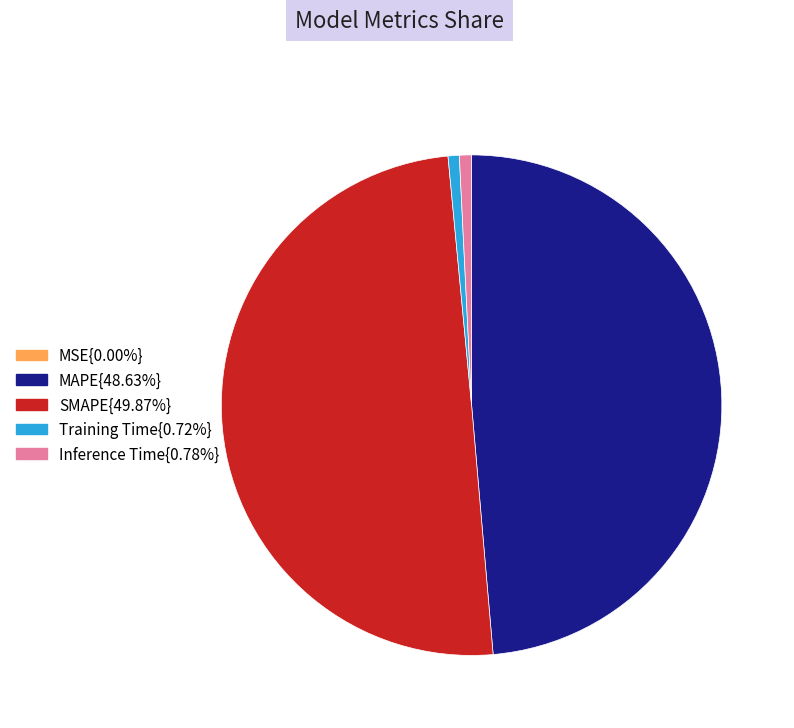

Is MAPE{48.63%} the majority of the pie?

No